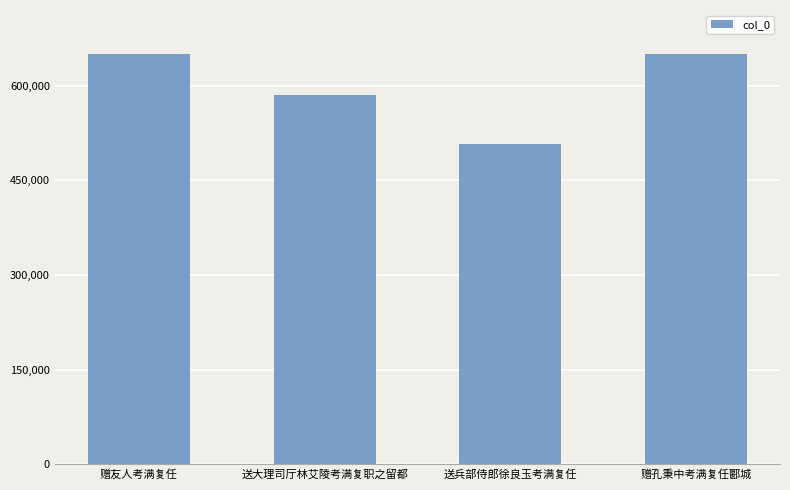

Between 送大理司厅林艾陵考满复职之留都 and 赠孔秉中考满复任郾城, which is larger?

赠孔秉中考满复任郾城